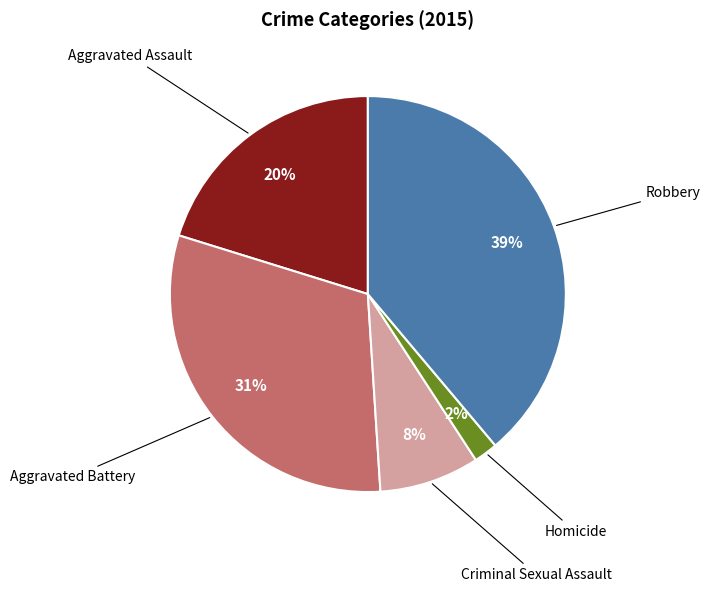

True or false: Aggravated Battery accounts for 31% of the total.

True